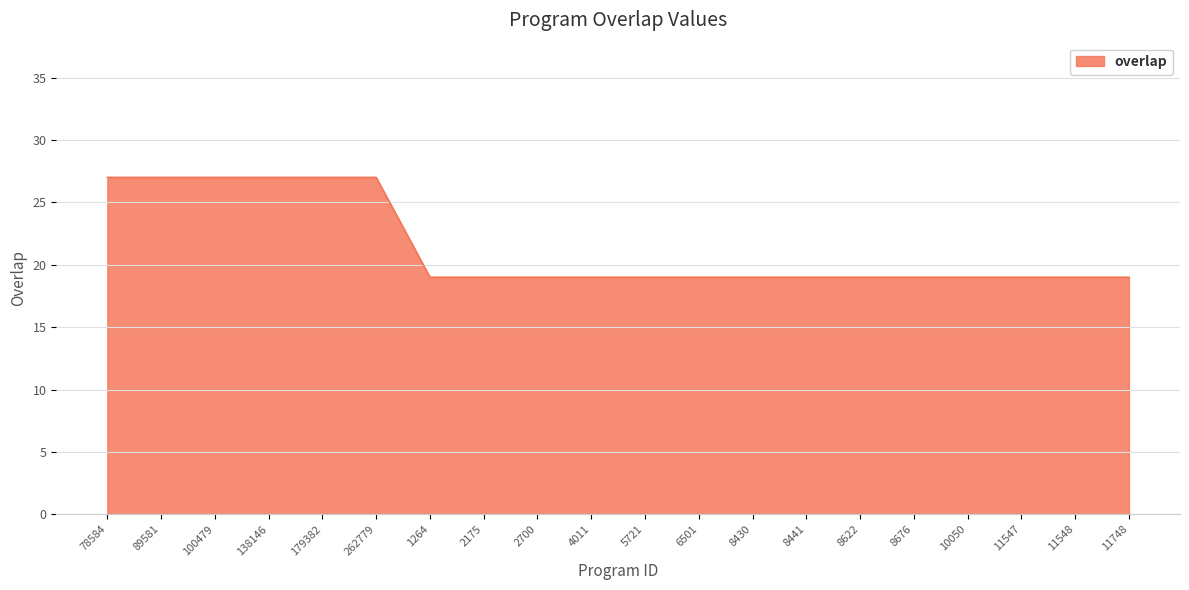

What is the difference between the maximum and minimum values?

8